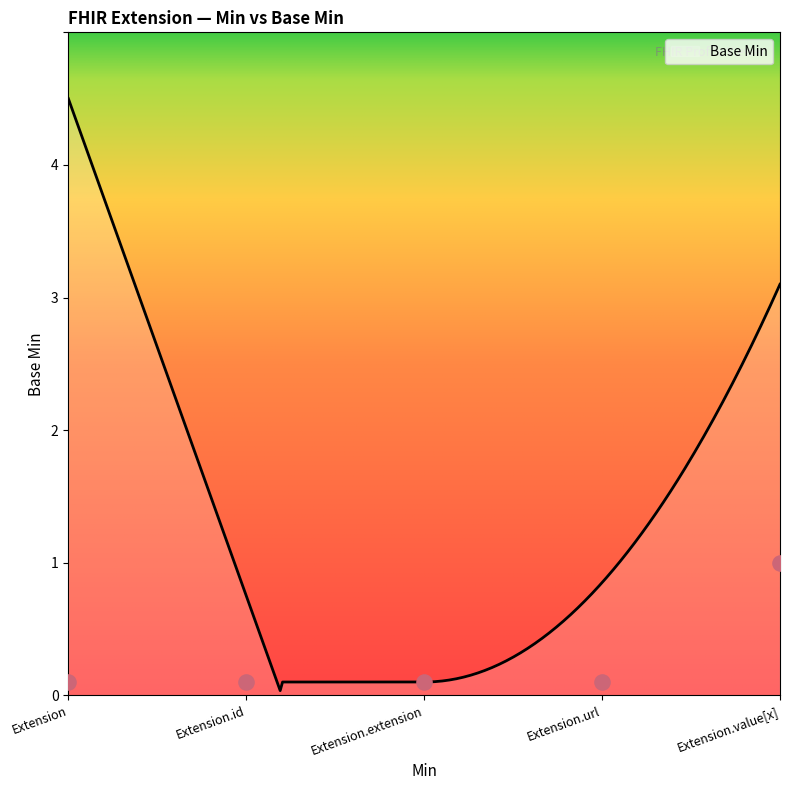

Approximately how many times larger is the value at Extension compared to Extension.value[x]?

0.1